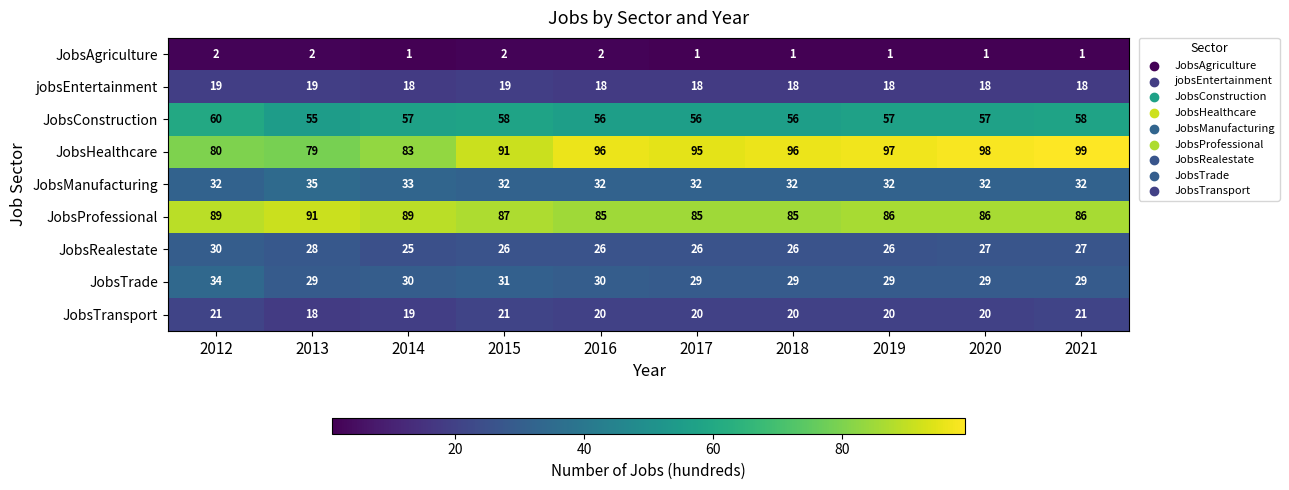

What is the difference between the second highest and second lowest values in the JobsHealthcare series?

18